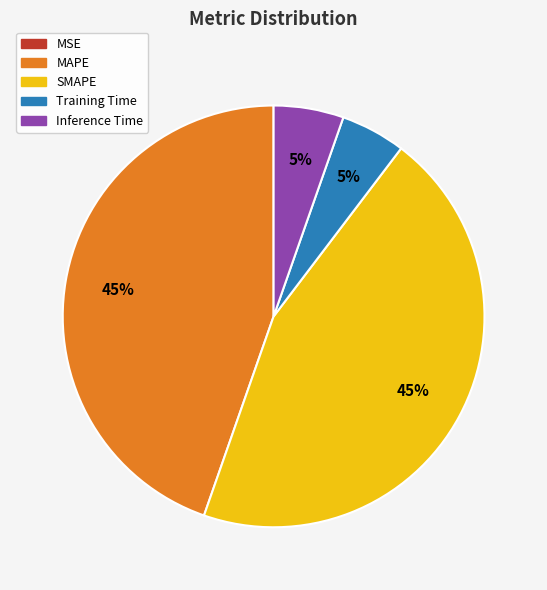

Is there a majority slice in this chart?

No